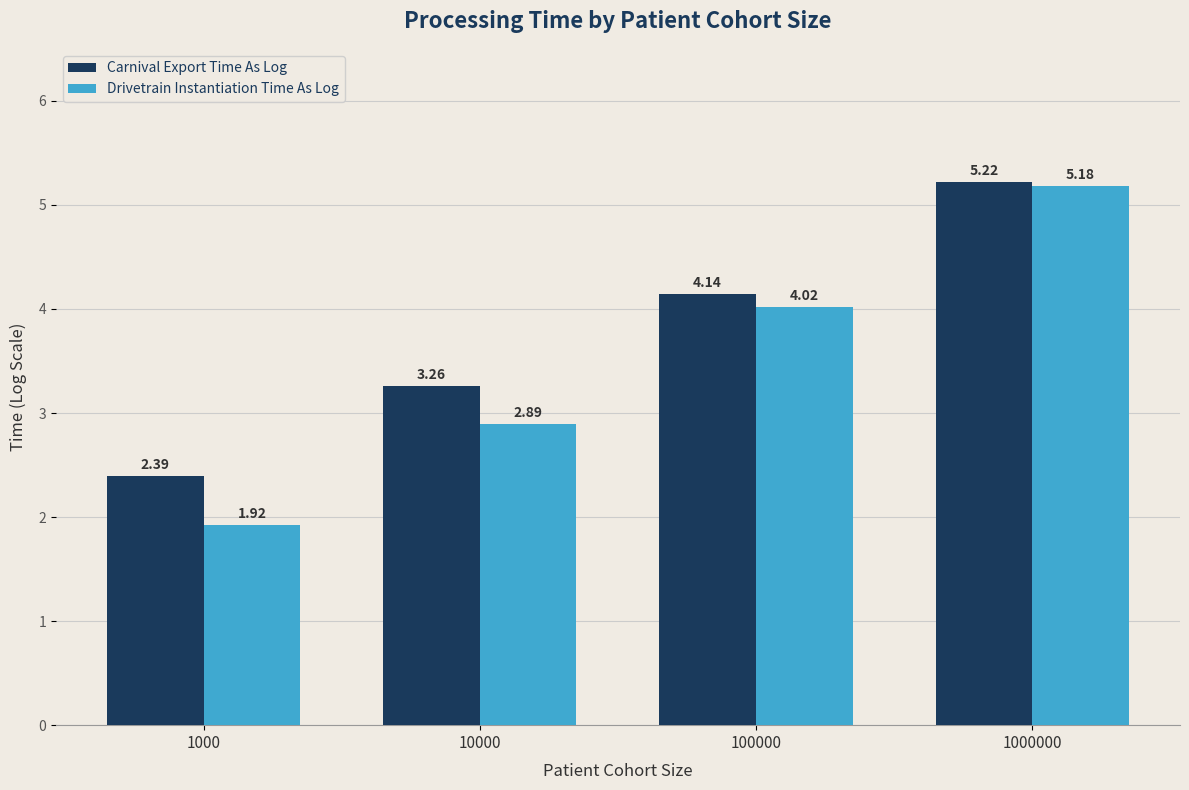

At which category does the chart reach its peak across all series?

1000000